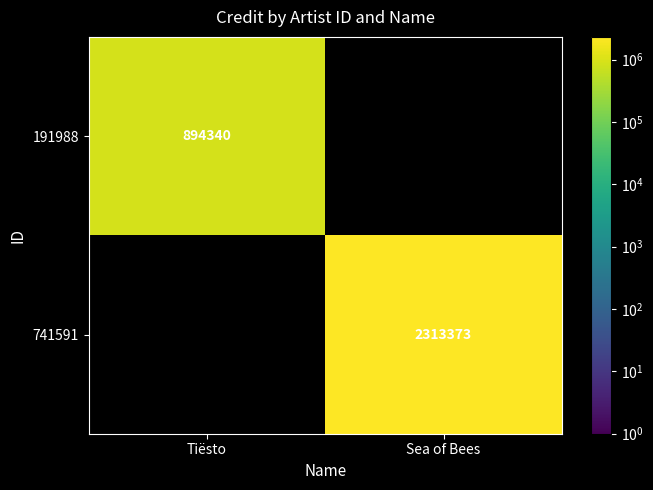

True or false: 191988 has a value of 1419636 at Tiësto.

False